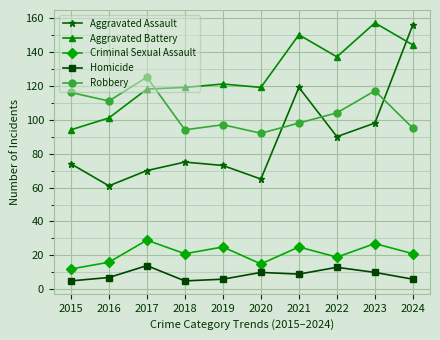

At which label does Robbery first exceed 104?

2015